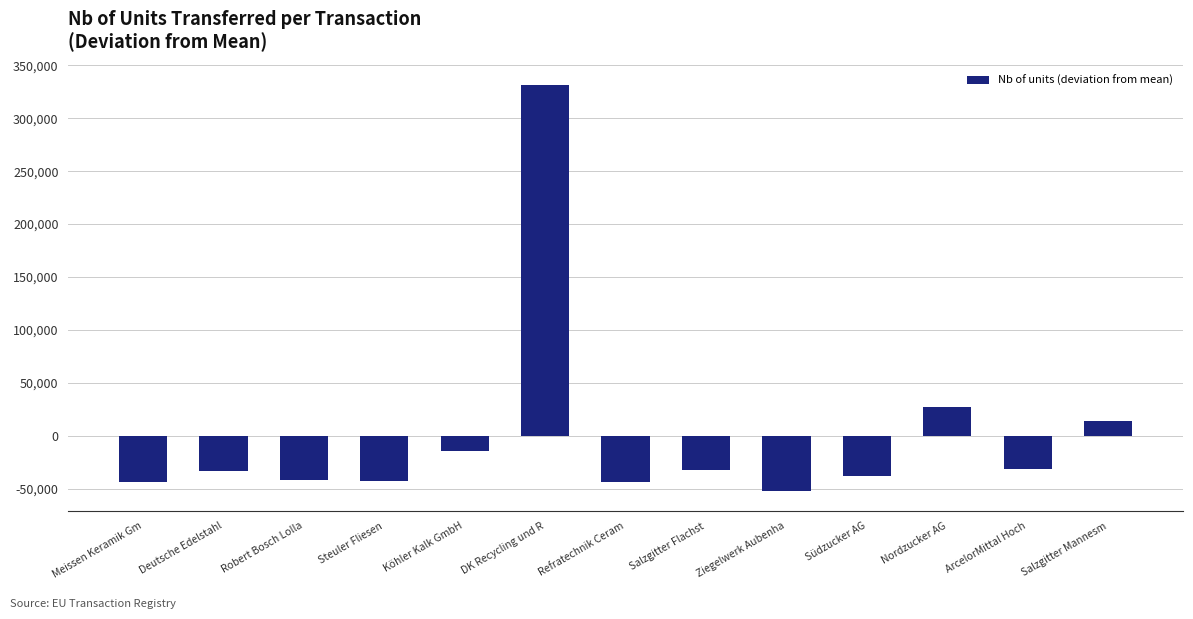

What is the change in value from Meissen Keramik Gm to Refratechnik Ceram?

-474.0